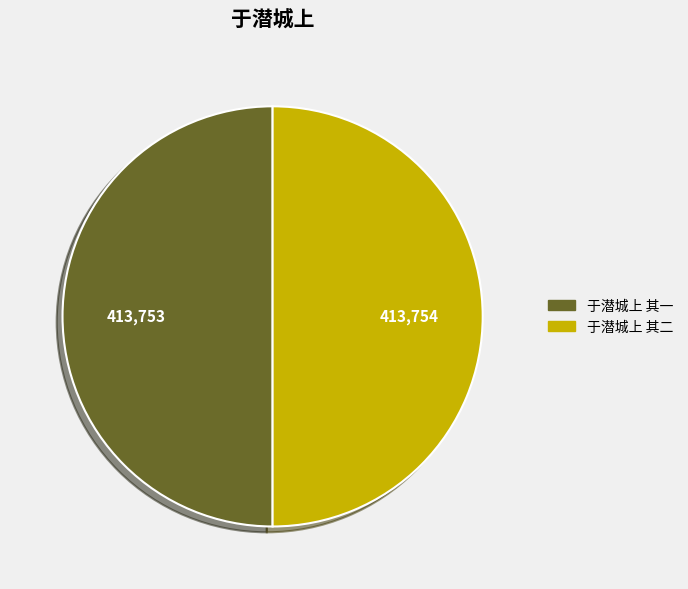

Combined, do 于潜城上 其二 and 于潜城上 其一 account for over 50%?

Yes